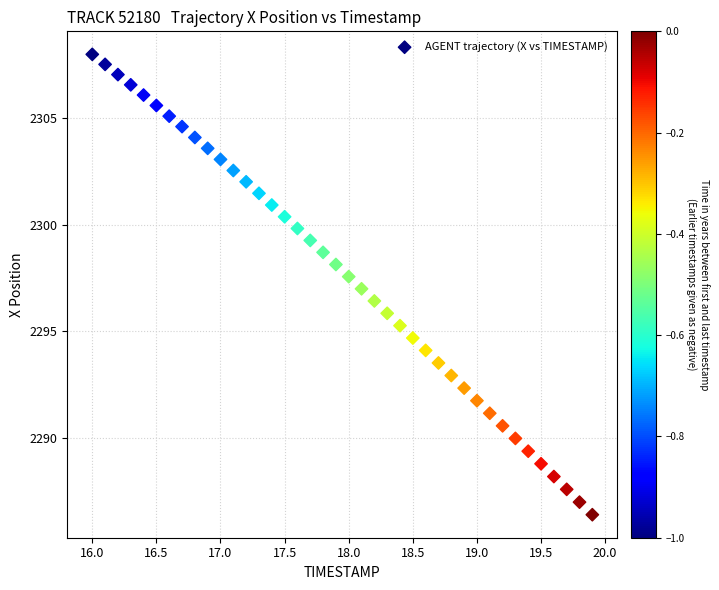

What is the range of X values (max minus min)?

3.9